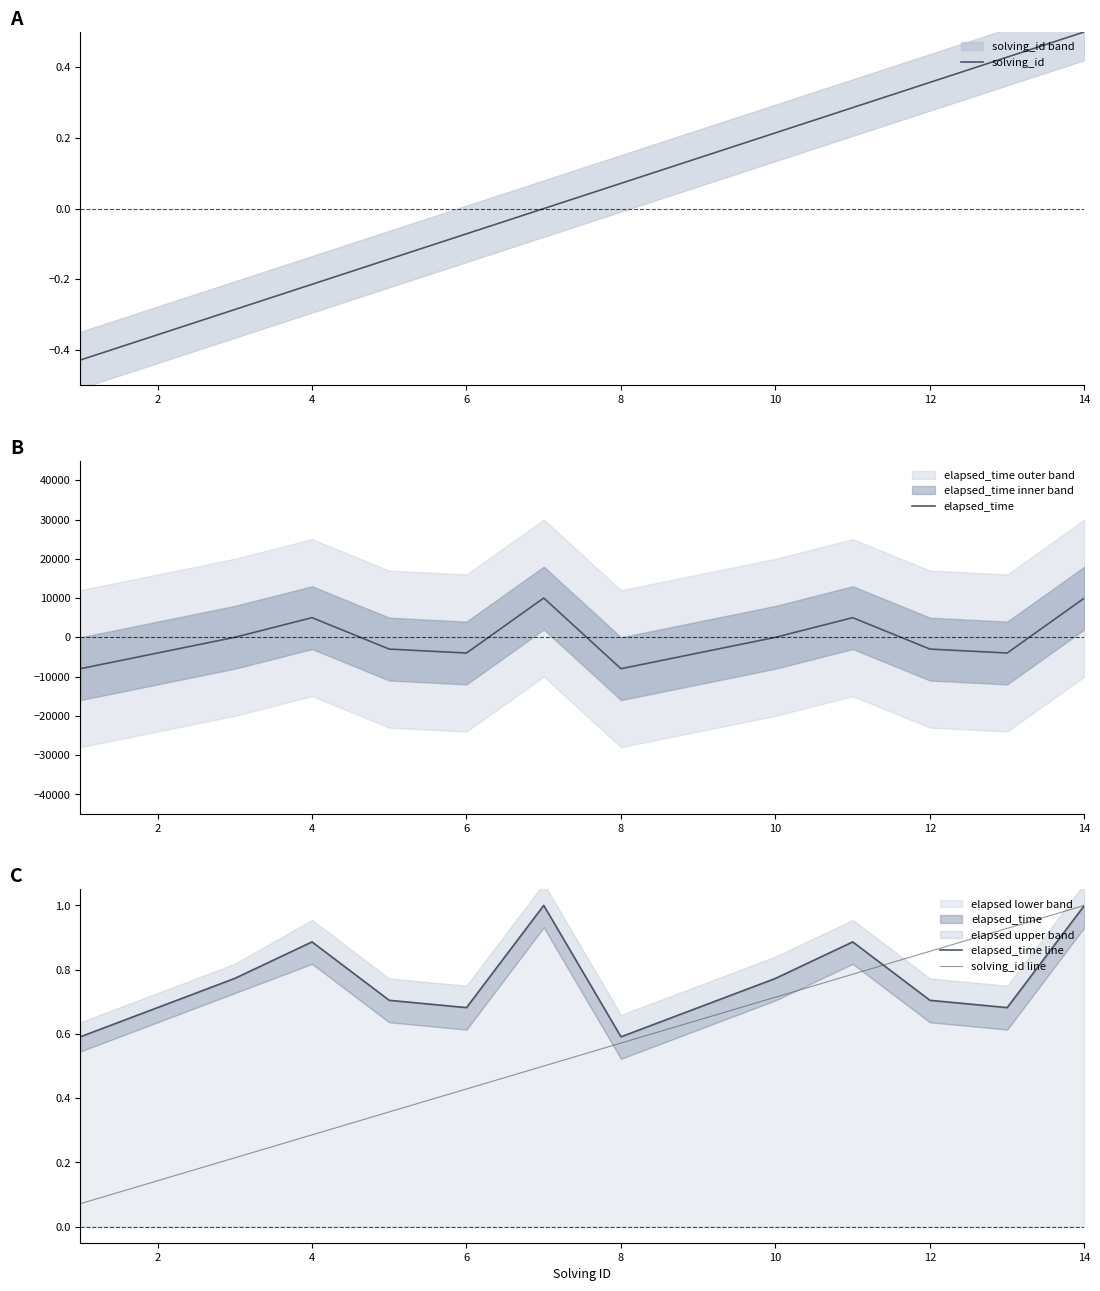

How many values in solving_id are above zero?

7